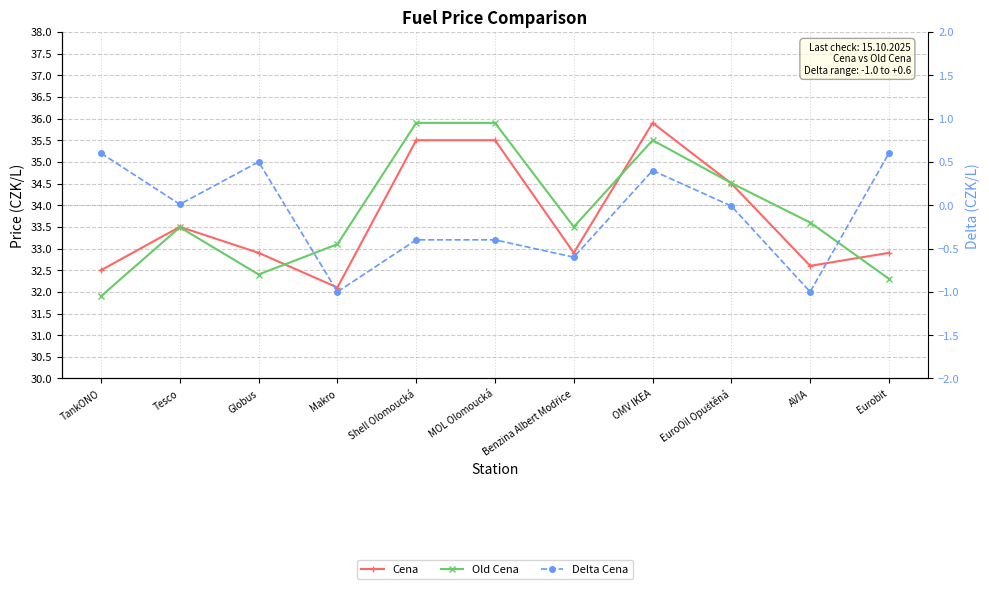

How many times do Cena and Old Cena cross each other?

4